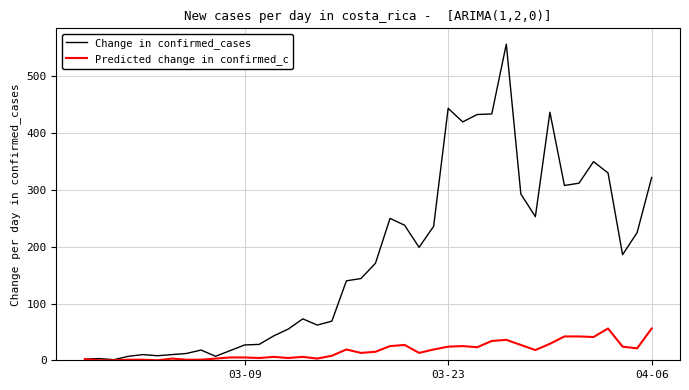

What is the difference between the maximum and minimum values in the Change in confirmed_cases series?

556